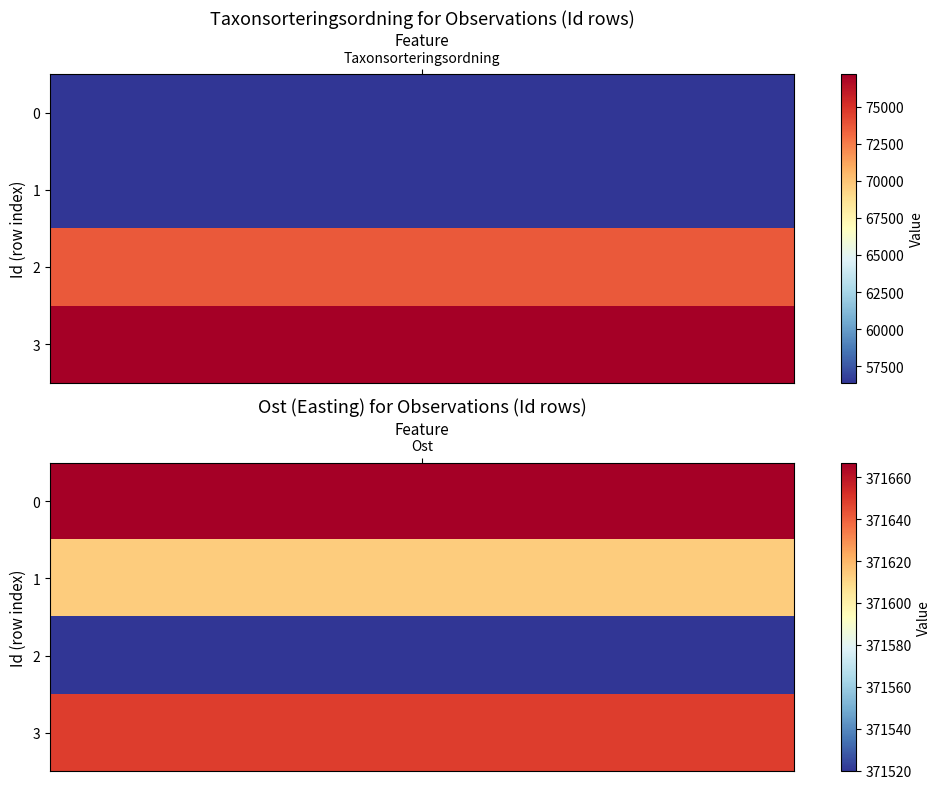

Which has a higher value, 0 or 1?

1